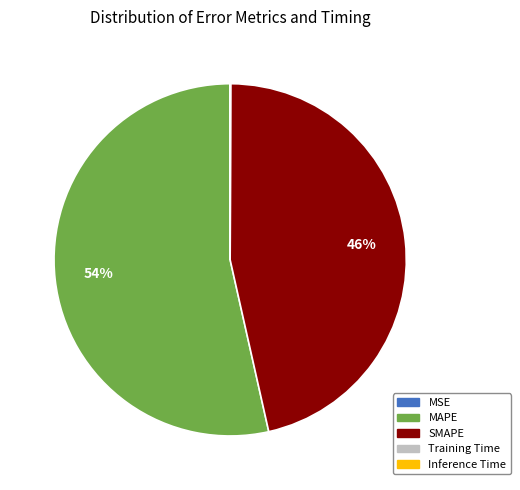

To the nearest percent, what is the average slice percentage?

20%